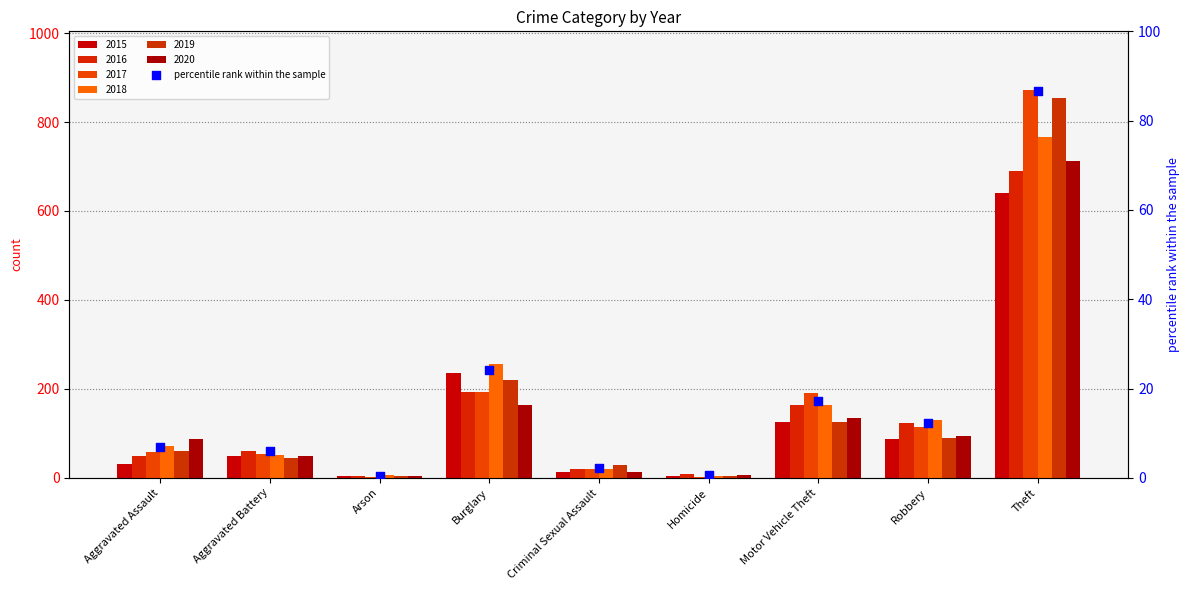

What is the change in value from Aggravated Battery to Criminal Sexual Assault?

-3.7